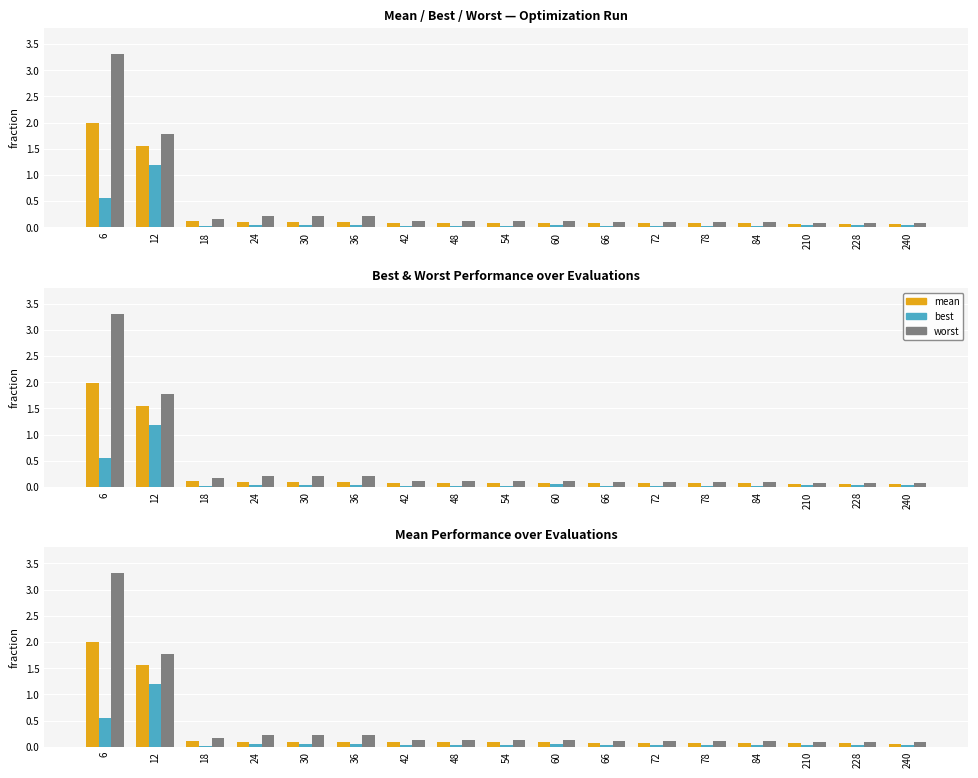

At which category does the chart reach its minimum across all series?

18